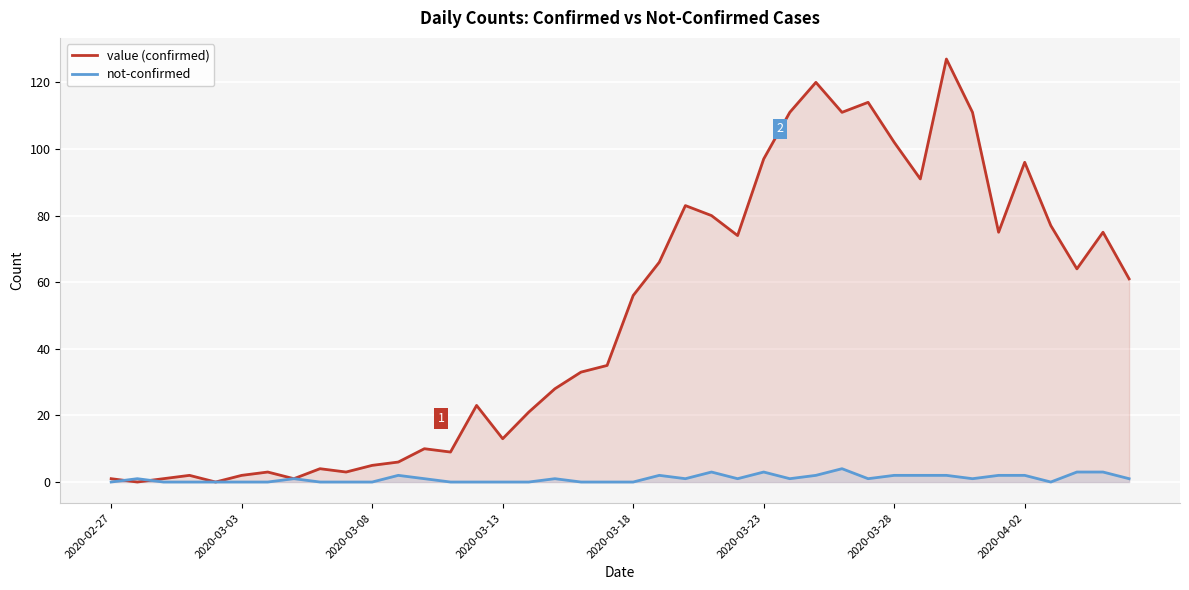

True or false: value (confirmed) and not-confirmed cross at least once.

True